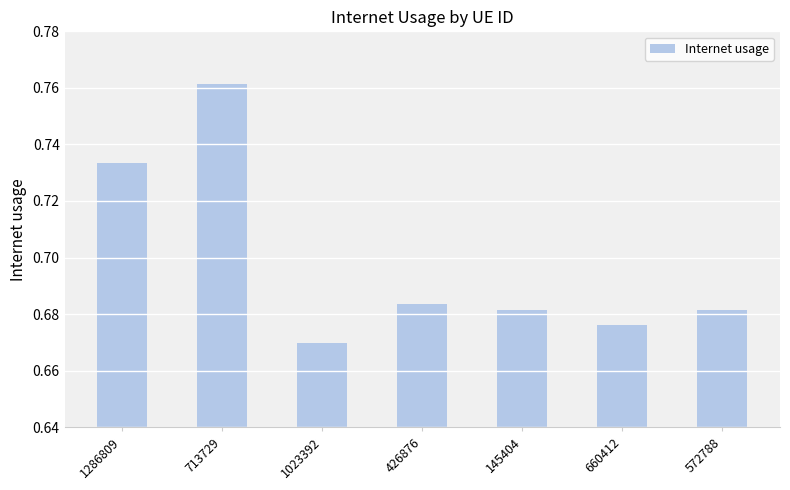

Does the chart contain any negative values?

No